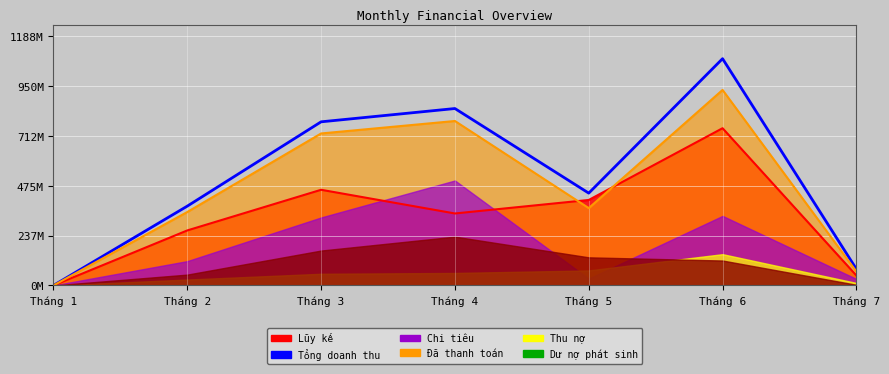

At which category does the data reach its first local valley?

Tháng 5